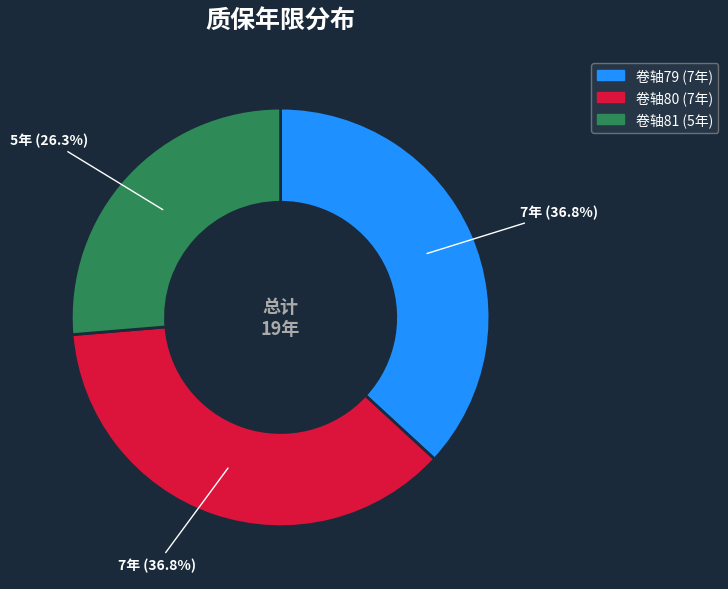

Is there any slice that represents more than half of the pie?

No